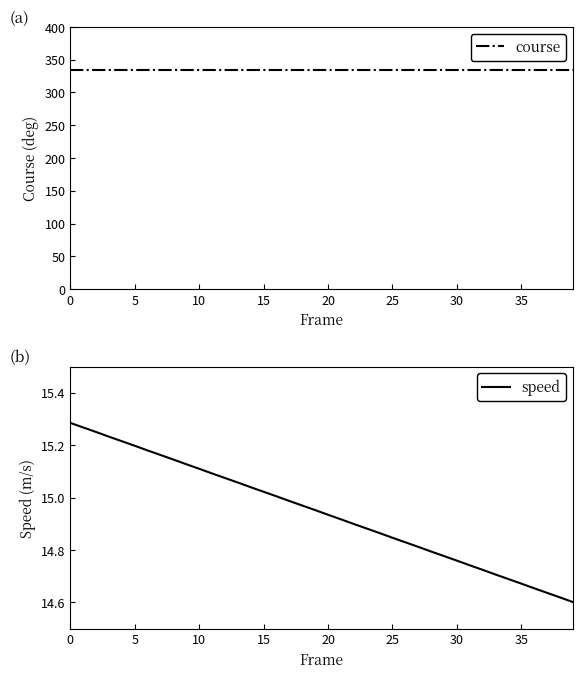

Reading right to left, list all the values displayed in this chart.

course: 335.0	335.0	335.0	335.0	335.0	335.0	335.0	335.0	335.0	335.0	335.0	335.0	335.0	335.0	335.0	335.0	335.0	335.0	335.0	335.0	335.0	335.0	335.0	335.0	335.0	335.0	335.0	335.0	335.0	335.0	335.0	335.0	335.0	335.0	335.0	335.0	335.0	335.0	335.0	335.0
speed: 14.6	14.6	14.6	14.7	14.7	14.7	14.7	14.7	14.7	14.8	14.8	14.8	14.8	14.8	14.8	14.9	14.9	14.9	14.9	14.9	15.0	15.0	15.0	15.0	15.0	15.0	15.1	15.1	15.1	15.1	15.1	15.1	15.2	15.2	15.2	15.2	15.2	15.3	15.3	15.3